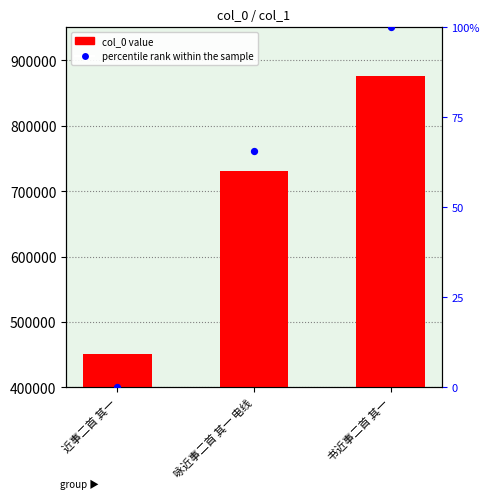

Is the value of percentile rank within the sample at 书近事二首 其一 greater than the value of col_0 at 咏近事二首 其一 电线?

No